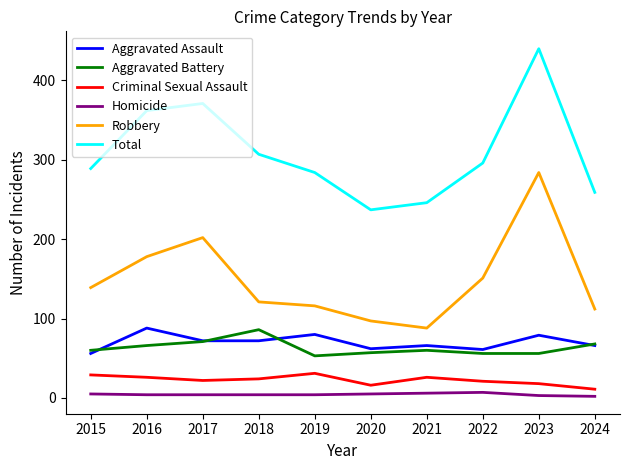

Is it true that Total equals 402 at 2024?

False